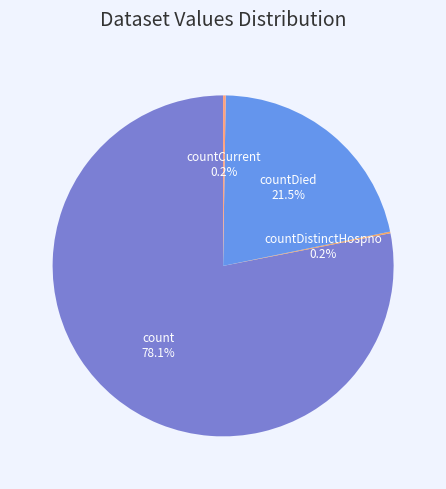

Do count and countDied together represent more than half of the pie?

Yes